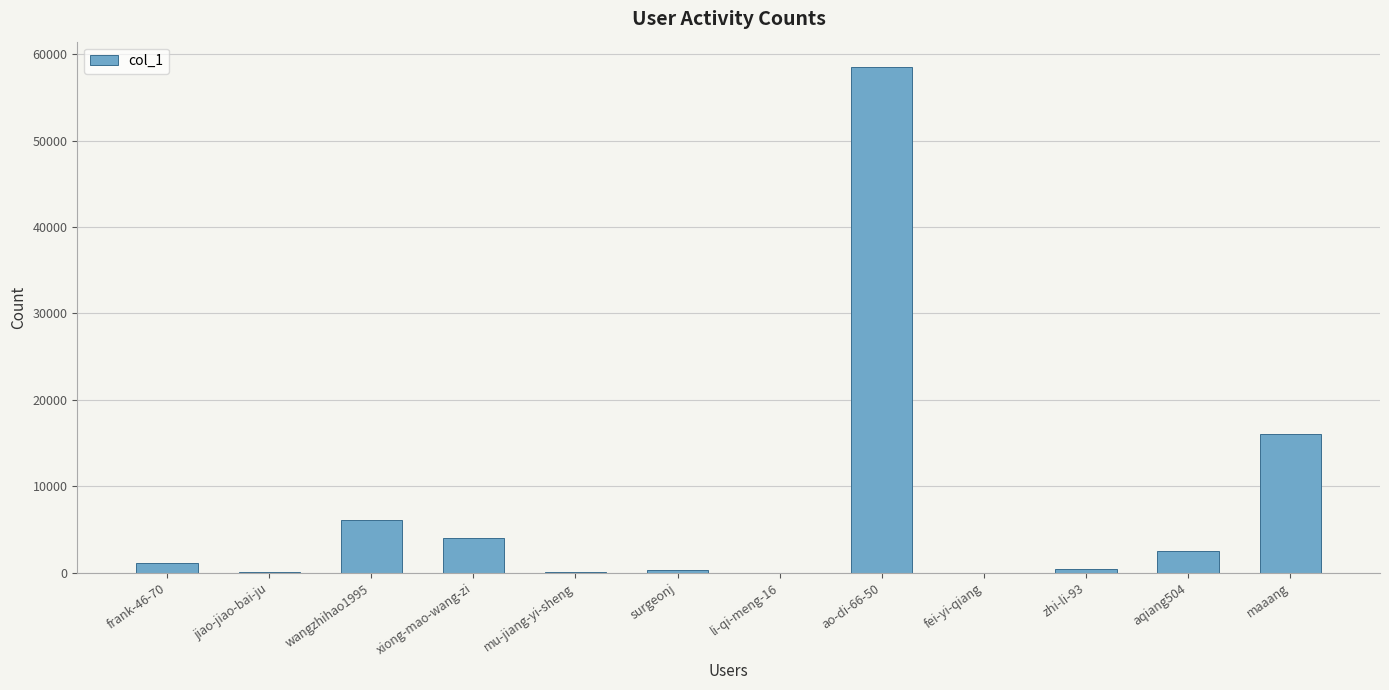

What is the change in value from frank-46-70 to jiao-jiao-bai-ju?

-1039